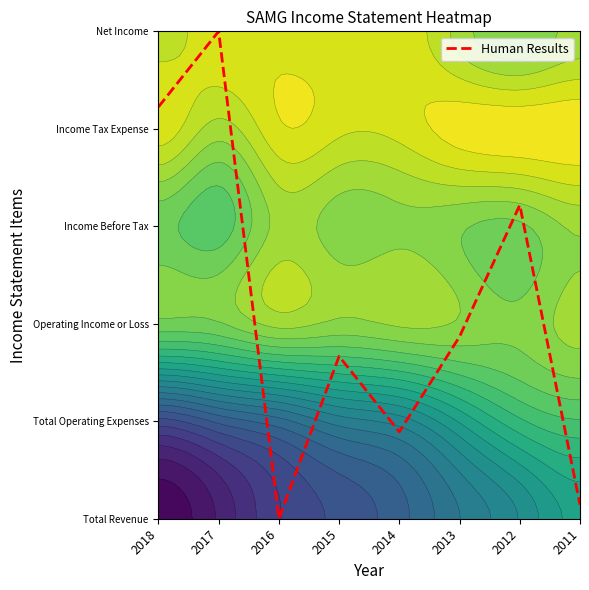

What is the greatest value displayed?

5.0